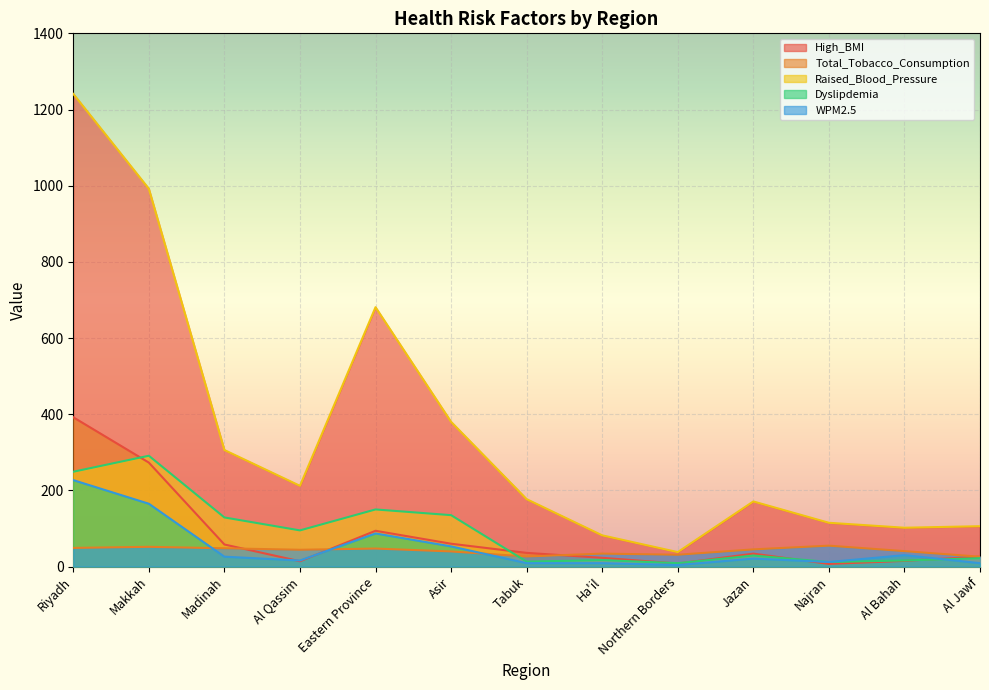

In High_BMI, how many points are higher than both neighbors (excluding endpoints)?

2